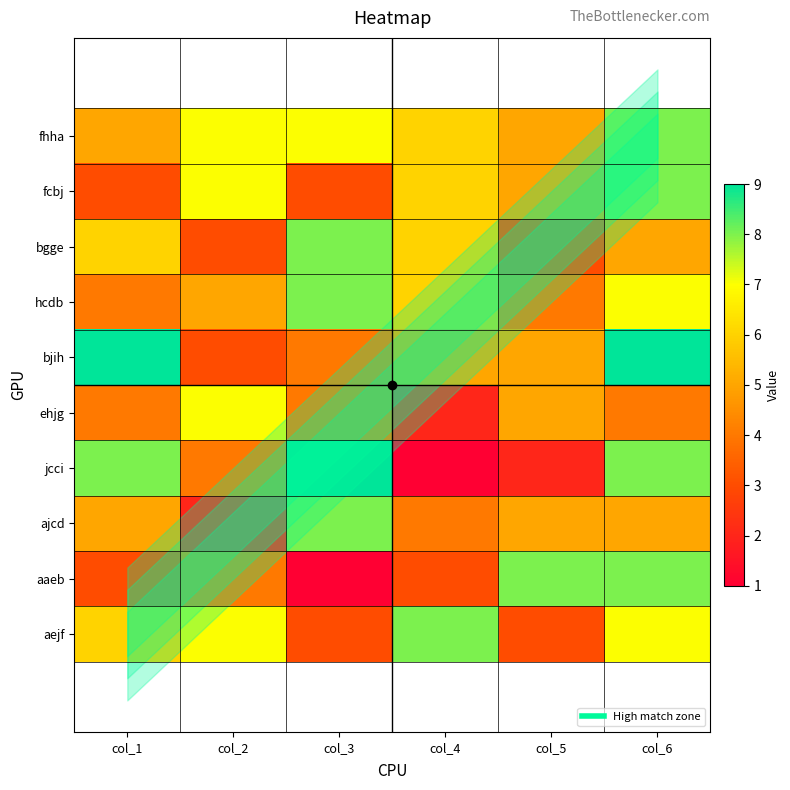

Between col_6 and col_4, which is larger?

col_6